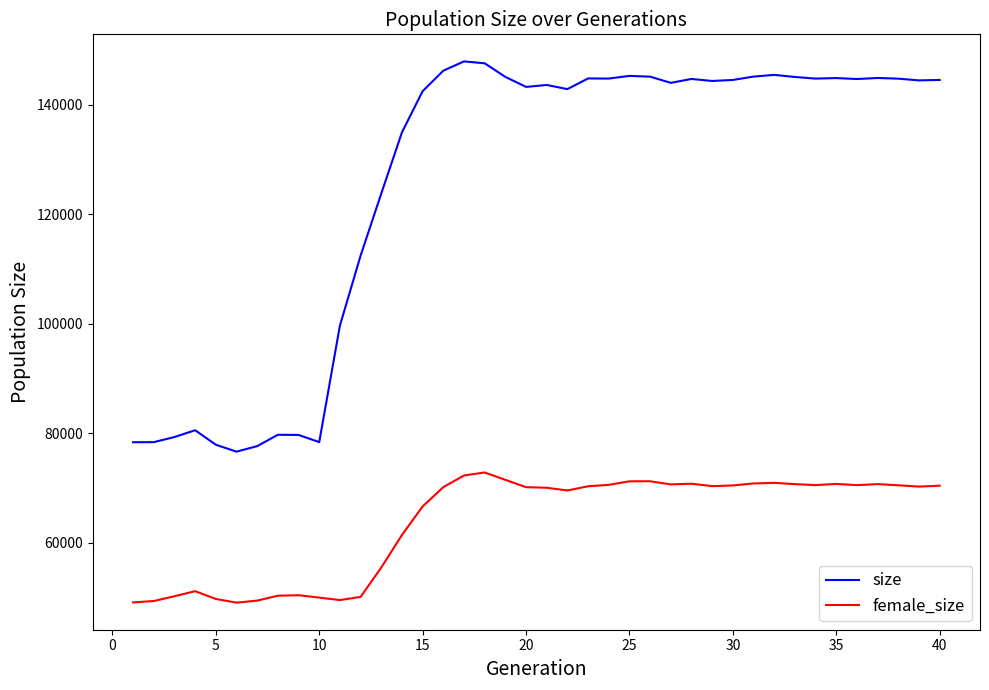

True or false: female_size and size intersect in this chart.

False